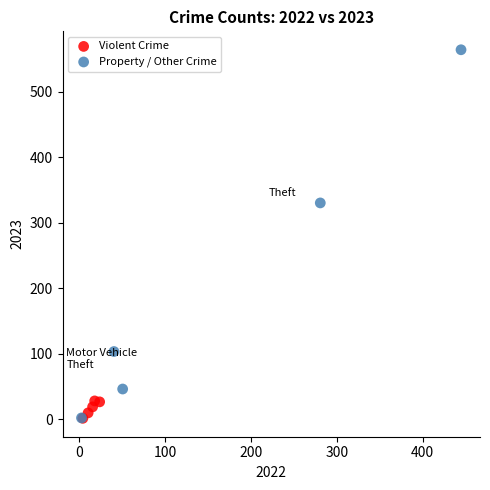

What are all the series names shown in the legend?

Violent Crime, Property / Other Crime